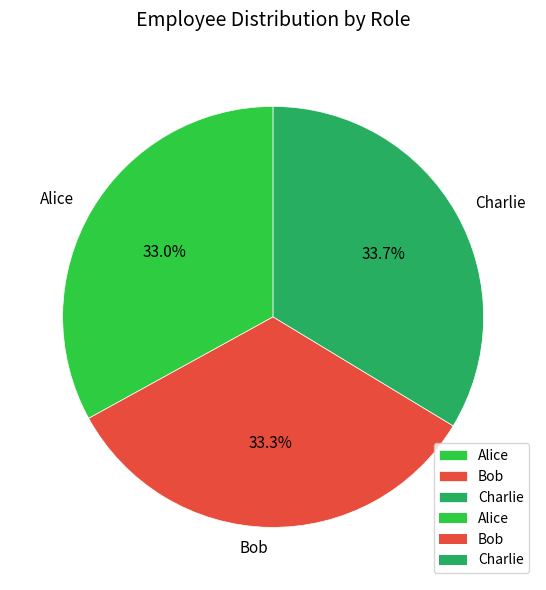

Approximately how many times larger is the value at Bob compared to Charlie?

1.0